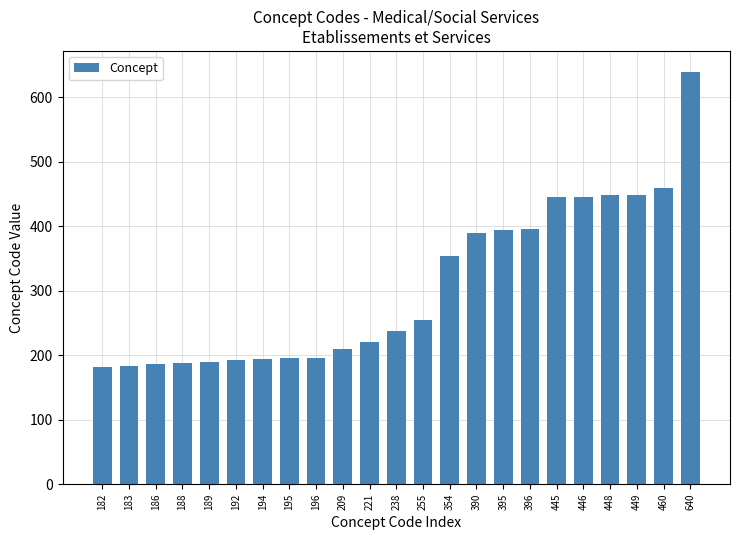

What is the change in value from 221 to 449?

+228